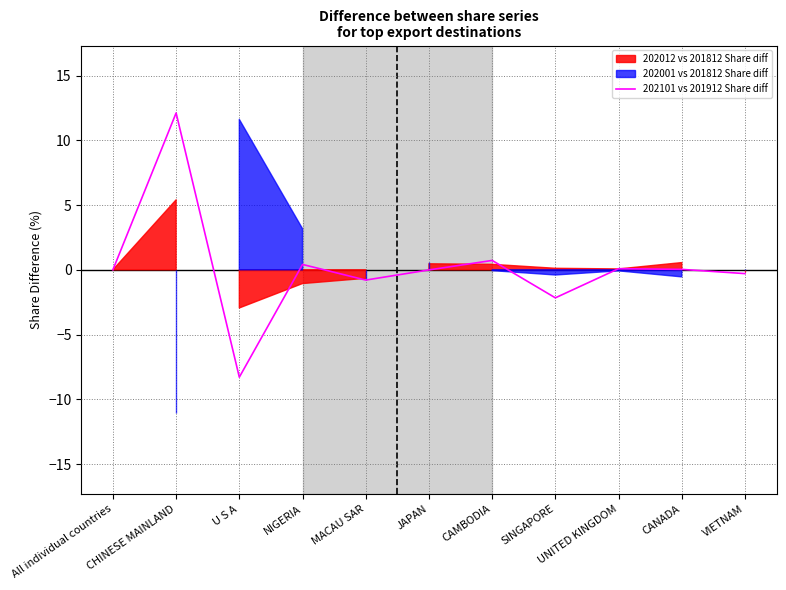

Read the value at CHINESE MAINLAND.

12.1